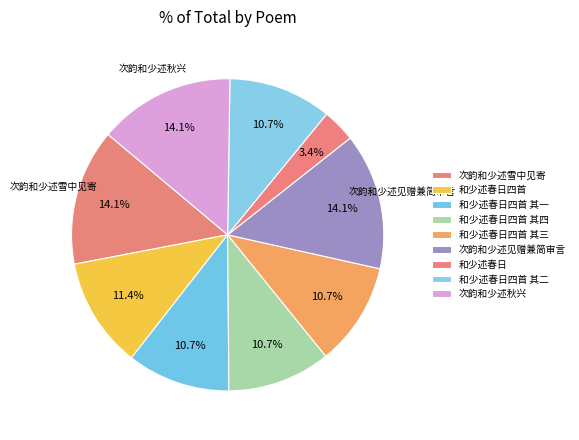

Does 和少述春日四首 account for over 50% of the chart?

No